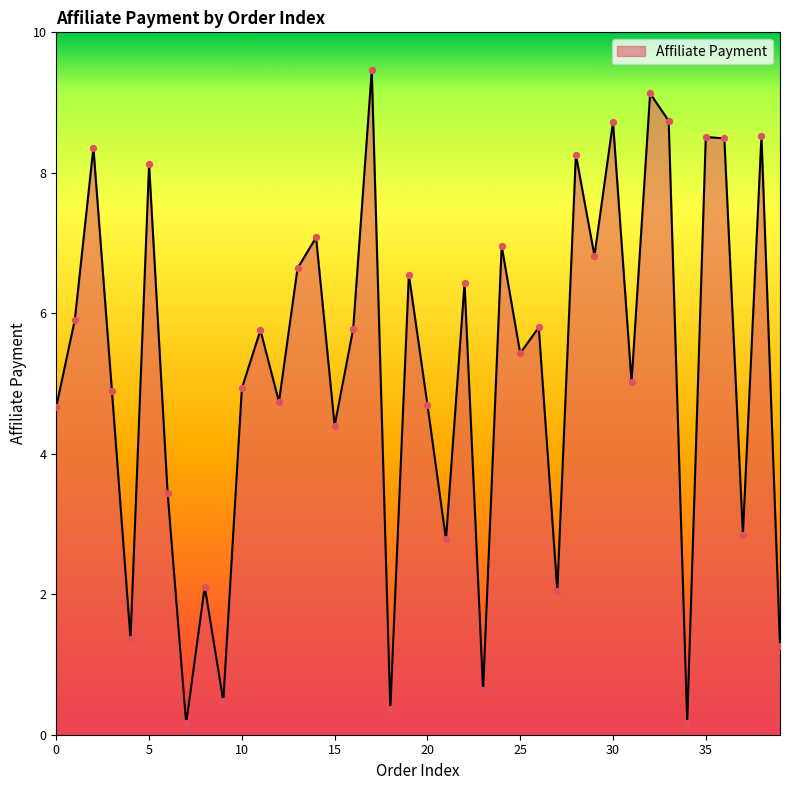

What is the maximum value shown in the chart?

9.5